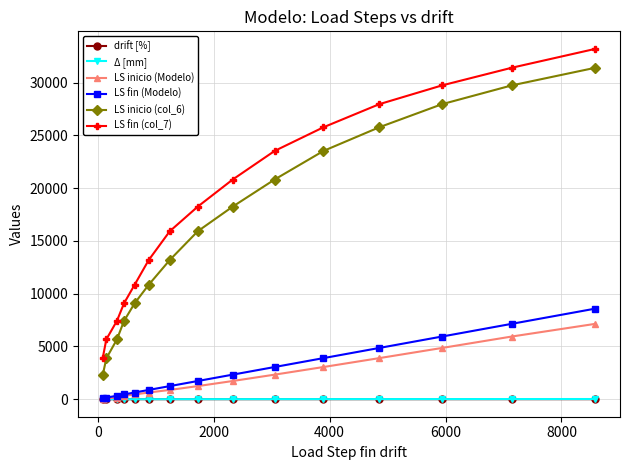

True or false: Δ [mm] and LS fin (col_7) intersect in this chart.

False